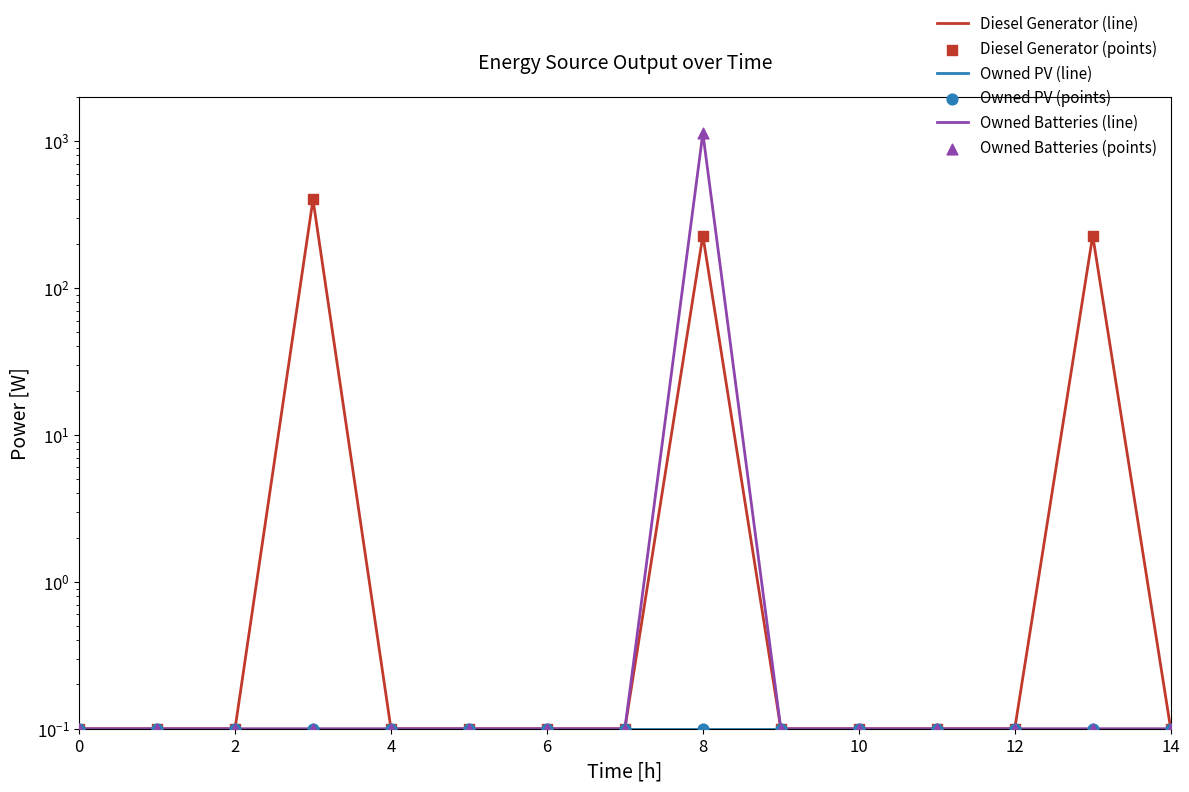

What are all the series names shown in the legend?

Diesel Generator (line), Owned PV (line), Owned Batteries (line), Diesel Generator (points), Owned PV (points), Owned Batteries (points)